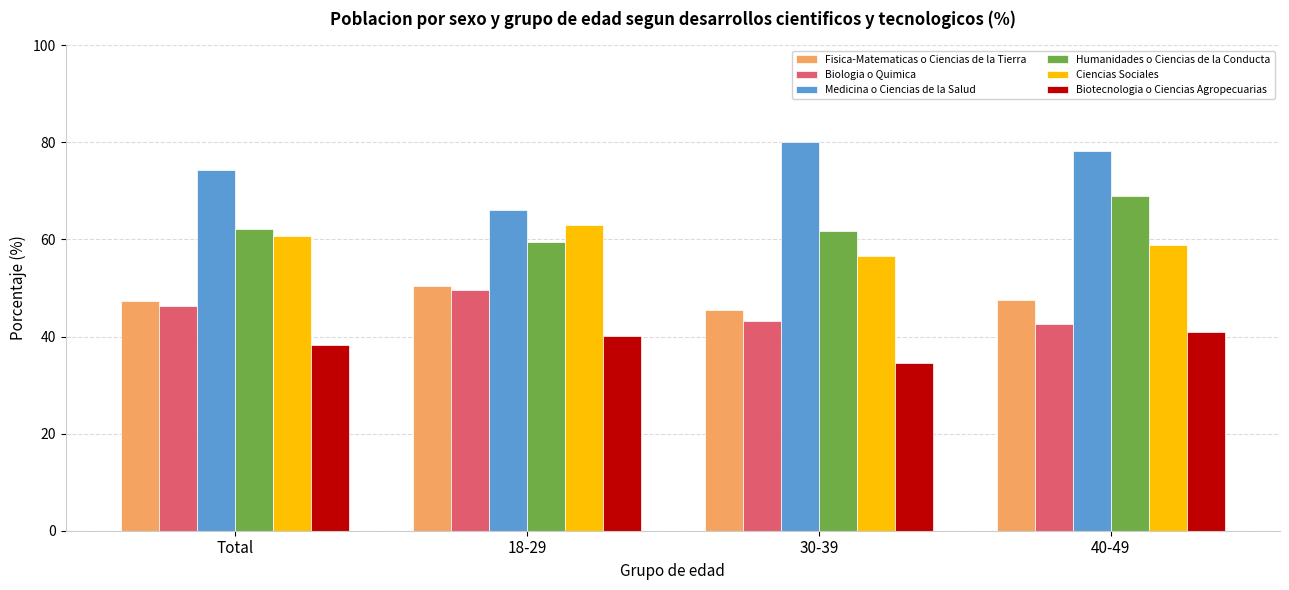

Which label corresponds to the smallest value in the chart?

30-39